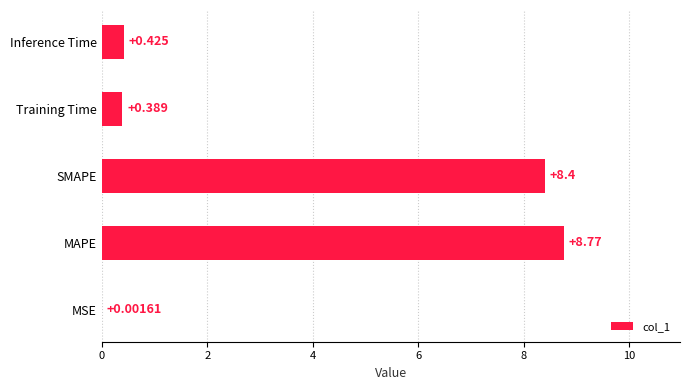

Which category has the highest value across all series?

MAPE